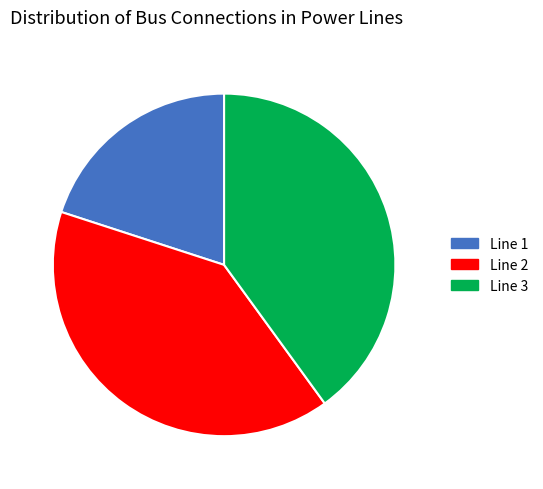

Do Line 2 and Line 3 together represent more than half of the pie?

Yes